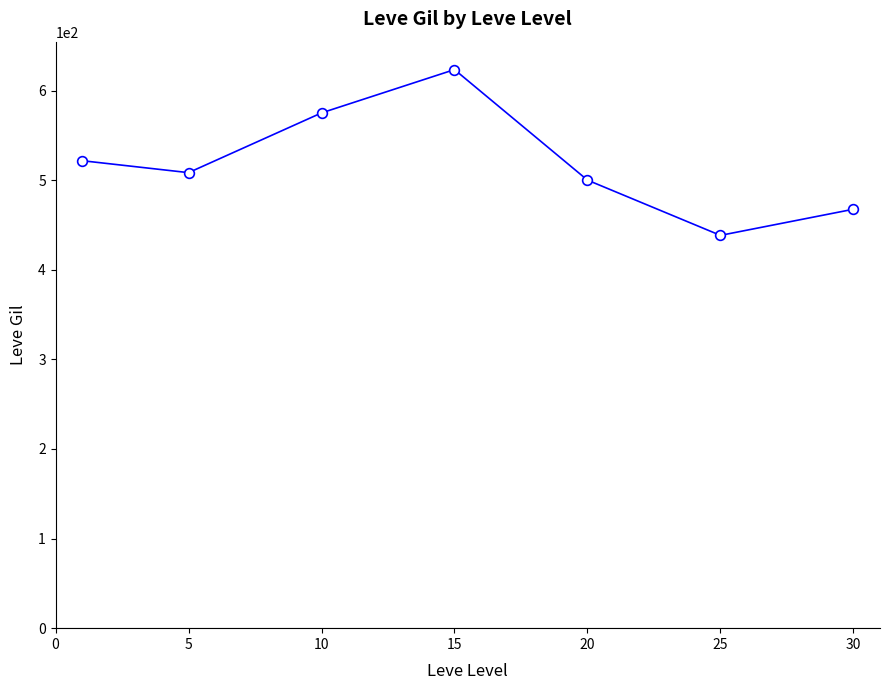

What is the smallest value displayed?

438.3